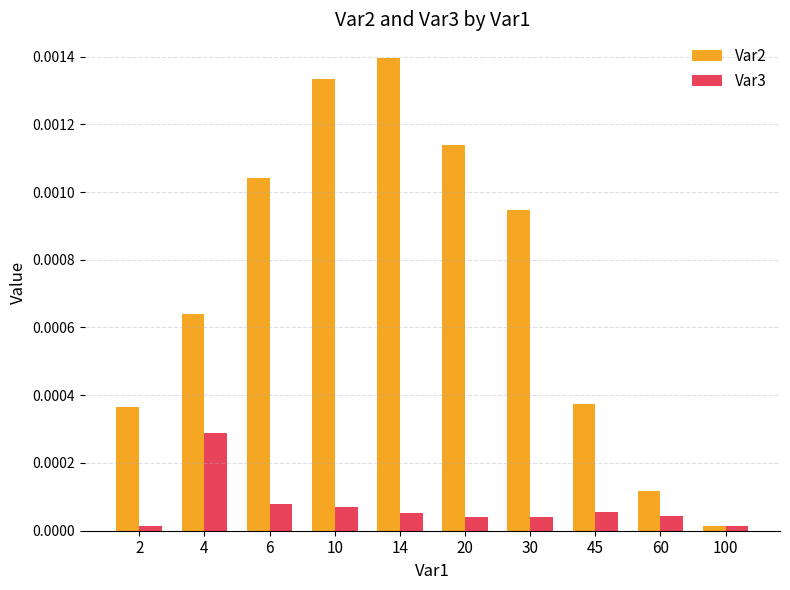

What are all the series names shown in the legend?

Var2, Var3